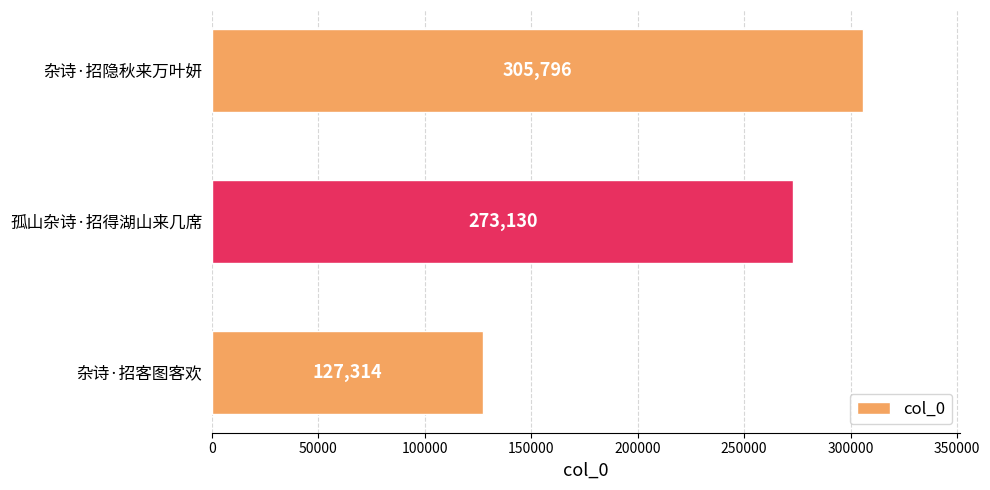

What is the change in value from 孤山杂诗·招得湖山来几席 to 杂诗·招隐秋来万叶妍?

+32666